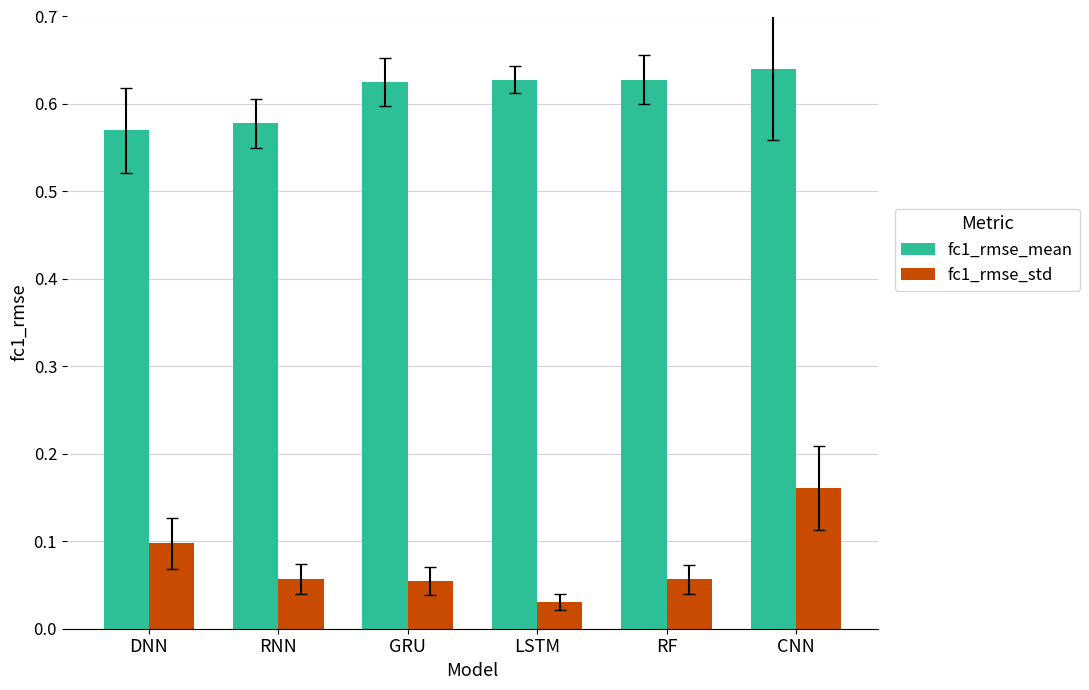

What are all the series names shown in the legend?

fc1_rmse_mean, fc1_rmse_std